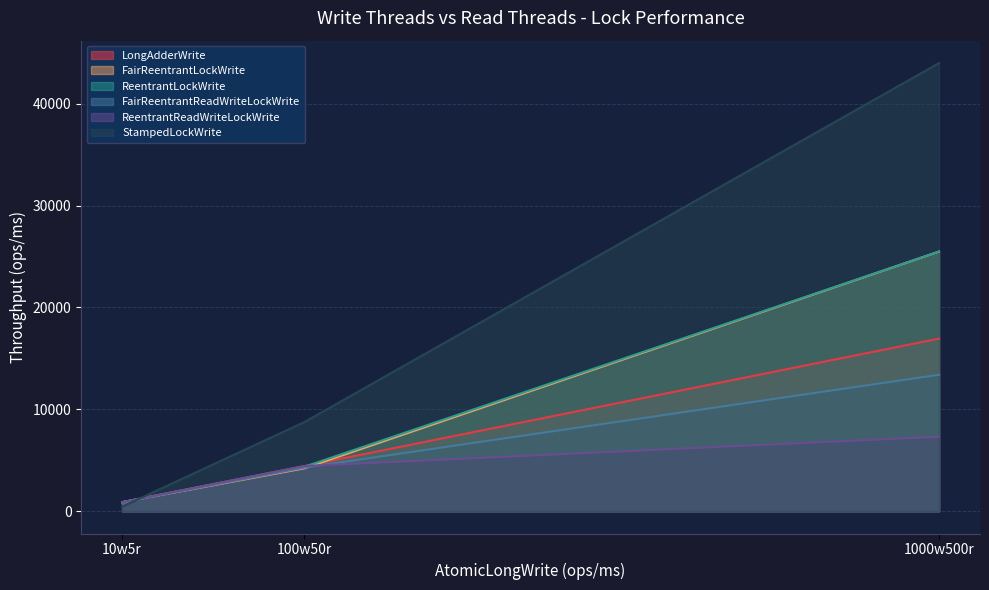

What is the value of the ReentrantLockWrite point at the 3rd from the left?

25490.2